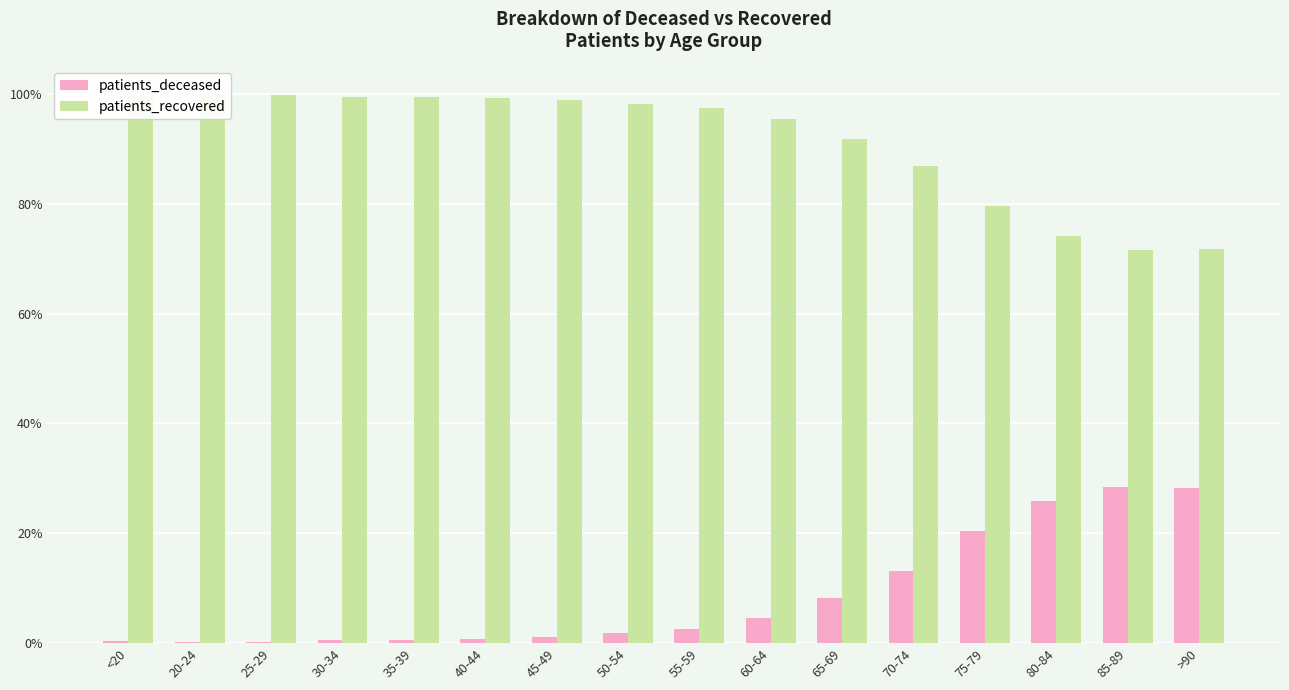

Which series has the largest total across all categories?

patients_recovered